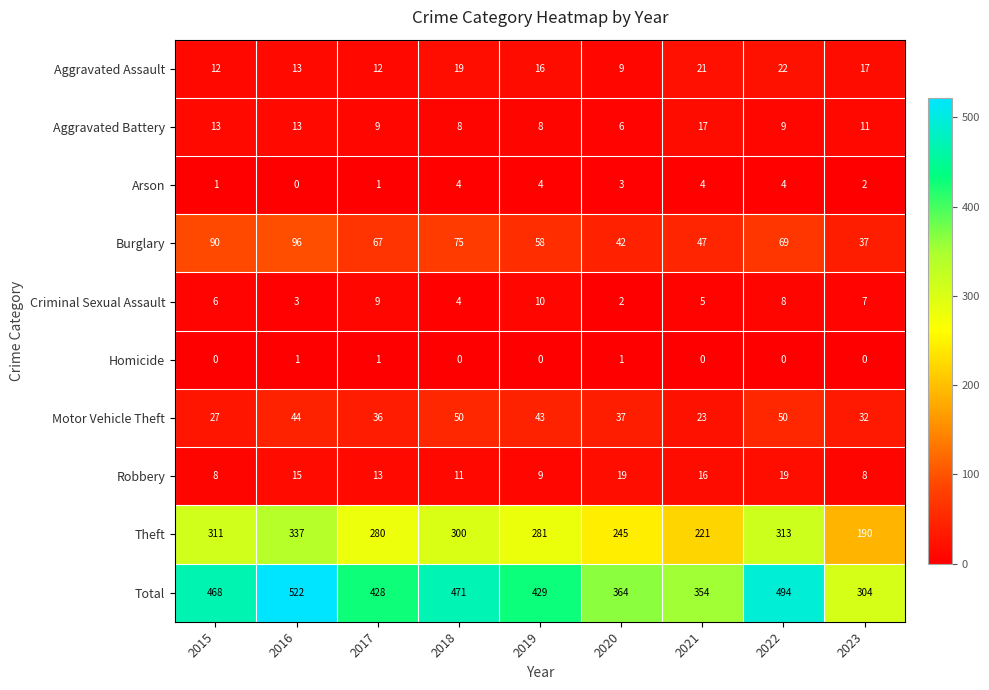

Rank the categories by Criminal Sexual Assault value from highest to lowest.

2019, 2017, 2022, 2023, 2015, 2021, 2018, 2016, 2020